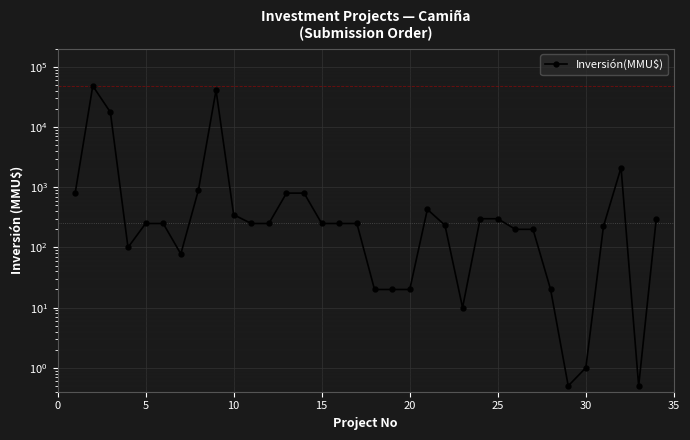

True or false: the data has more than 0 interior local peaks.

True